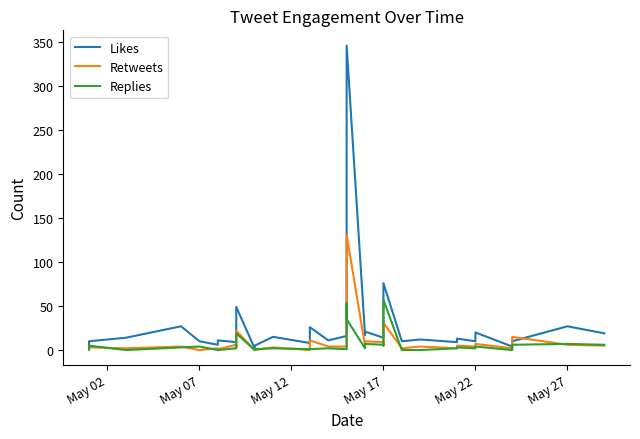

True or false: Replies and Likes intersect in this chart.

False